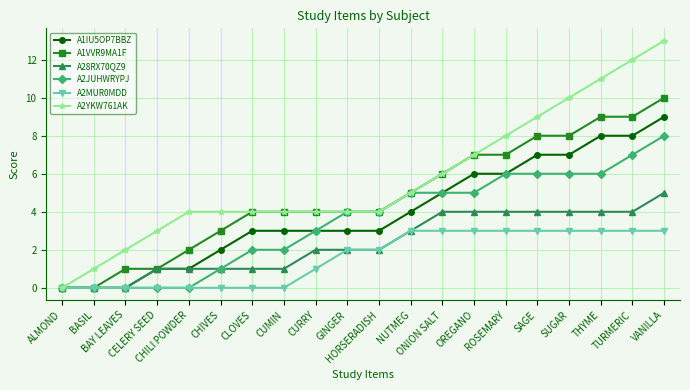

The A2YKW761AK series shows 4 at CHILI POWDER. True or false?

True